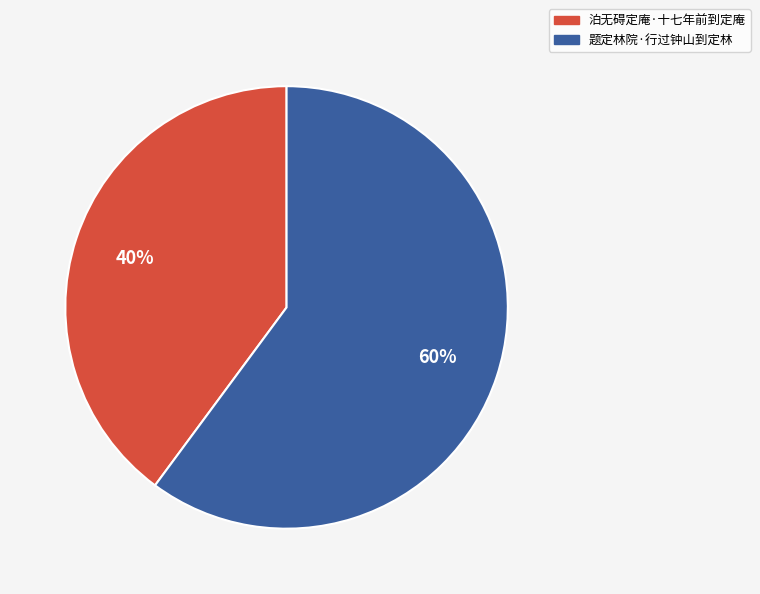

Is the sum of 泊无碍定庵·十七年前到定庵 and 题定林院·行过钟山到定林 greater than half?

Yes